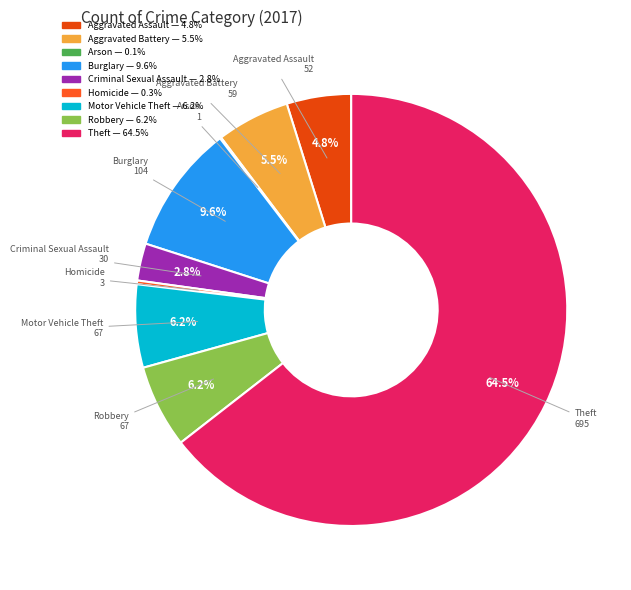

What is the largest slice in the pie chart?

Theft